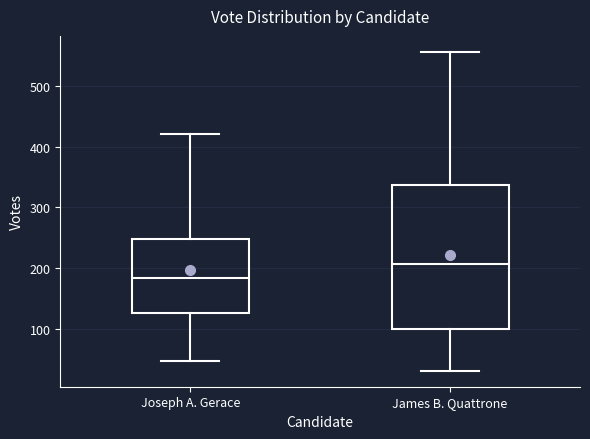

Comparing the boxes themselves (not the whiskers), which one is the tallest?

James B. Quattrone